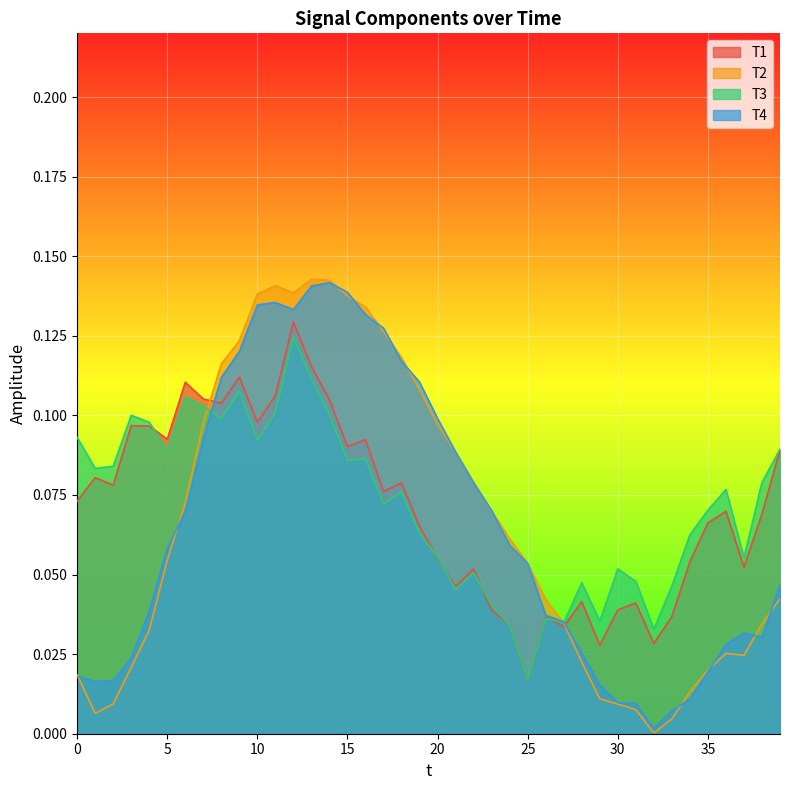

The T1 series shows 0.0 at 29. True or false?

True